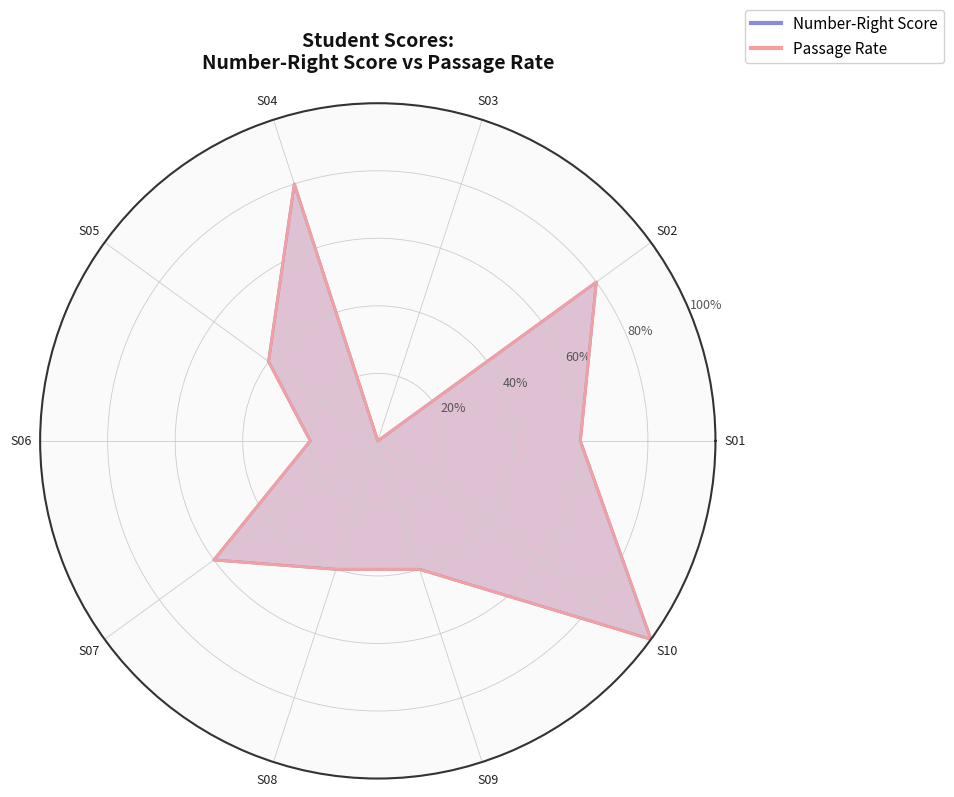

Rank the series at S03 from lowest to highest value.

Number-Right Score, Passage Rate